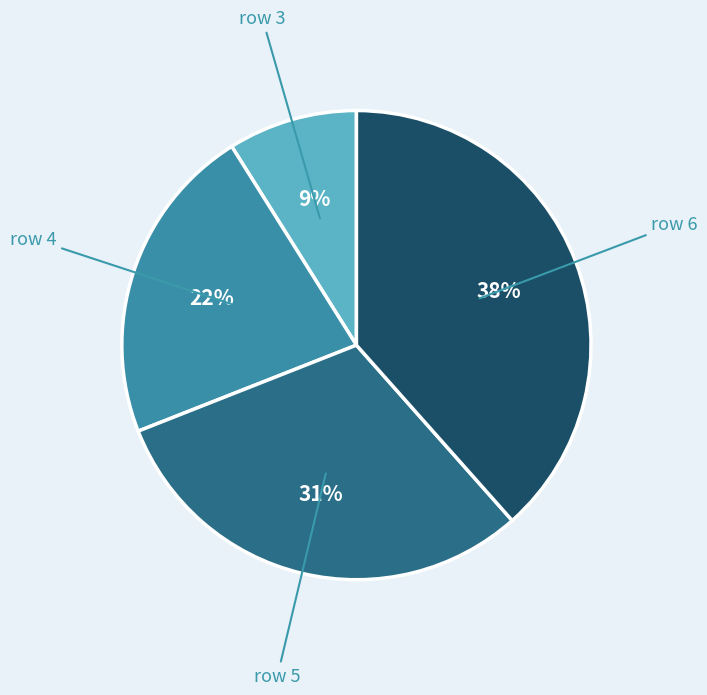

Does any single category account for the majority?

No